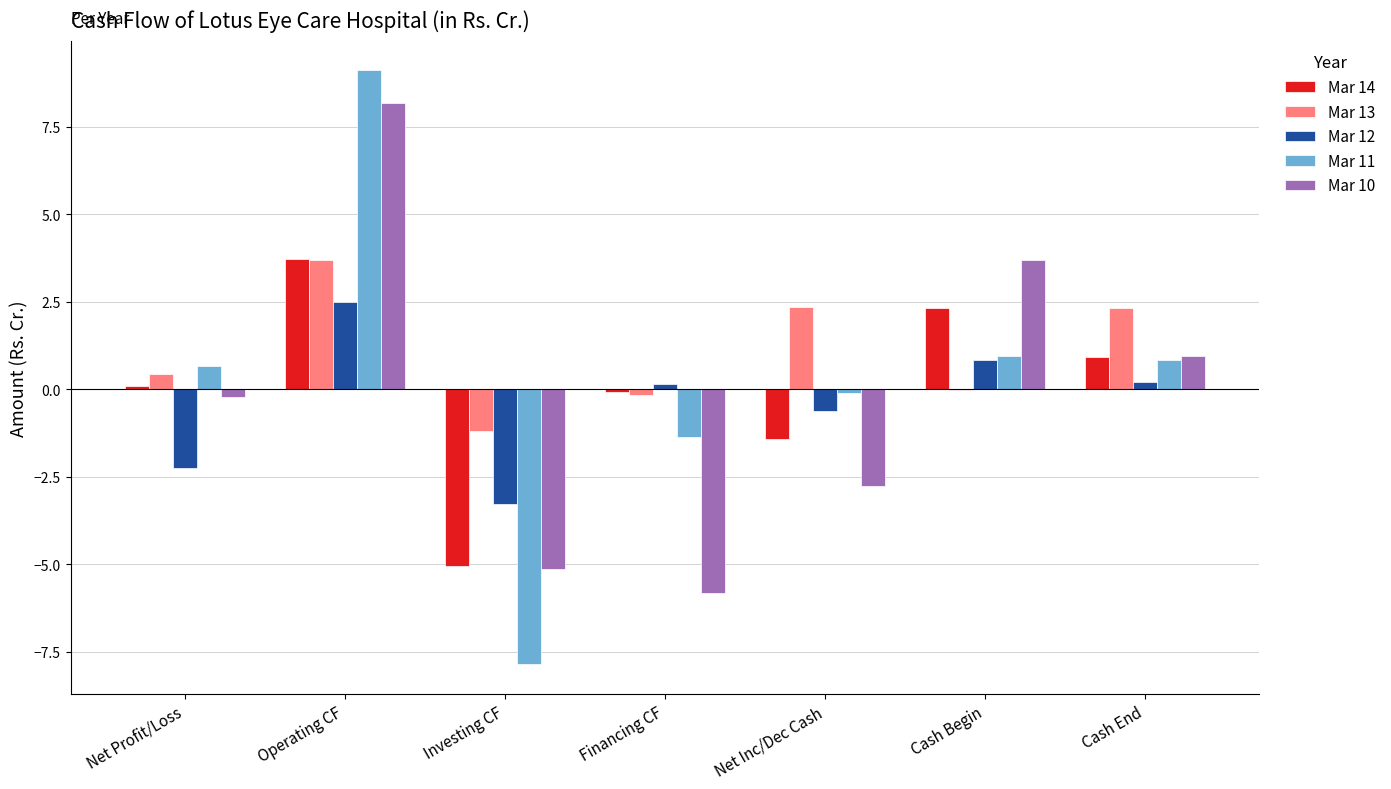

True or false: Mar 10 has a value of 0.2 at Cash End.

False